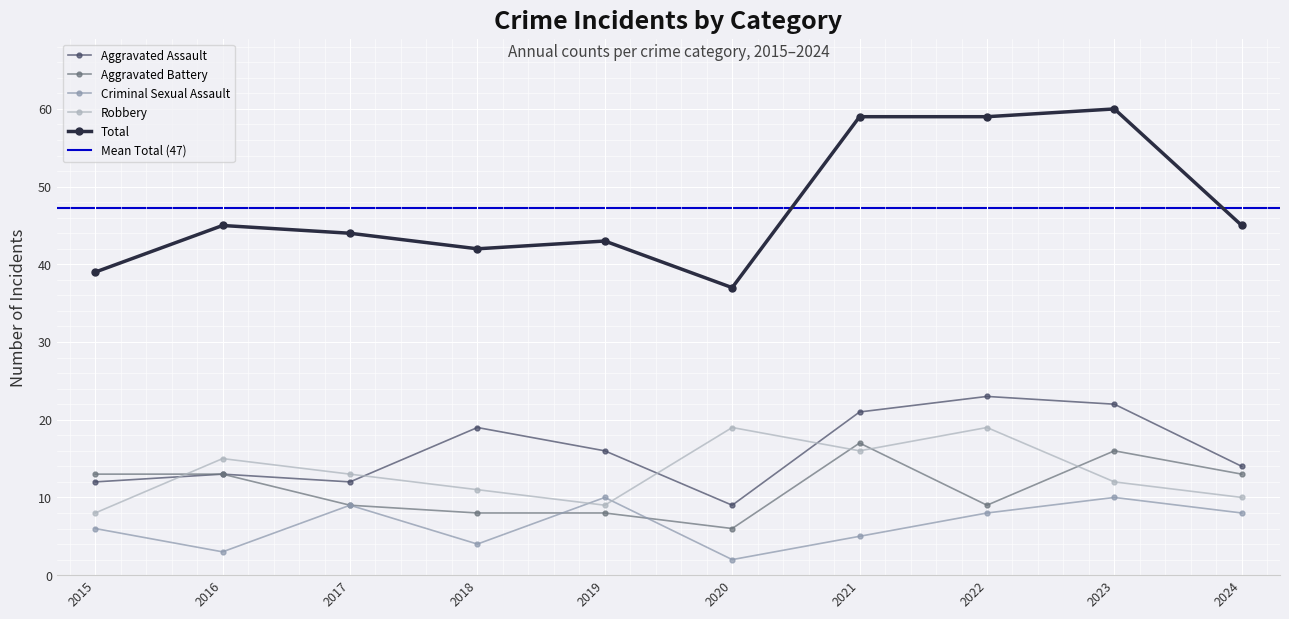

In Total, how many points are higher than both neighbors (excluding endpoints)?

3